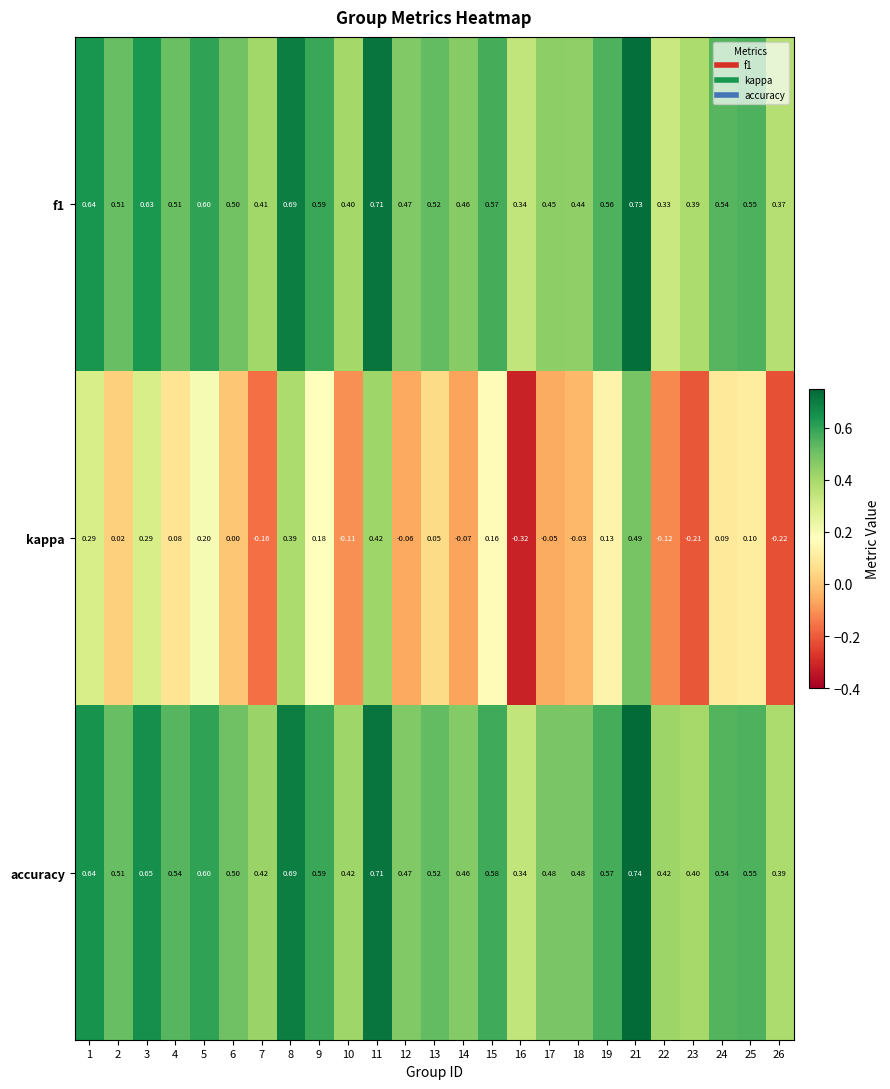

Which series changed the most between 9 and 13?

kappa